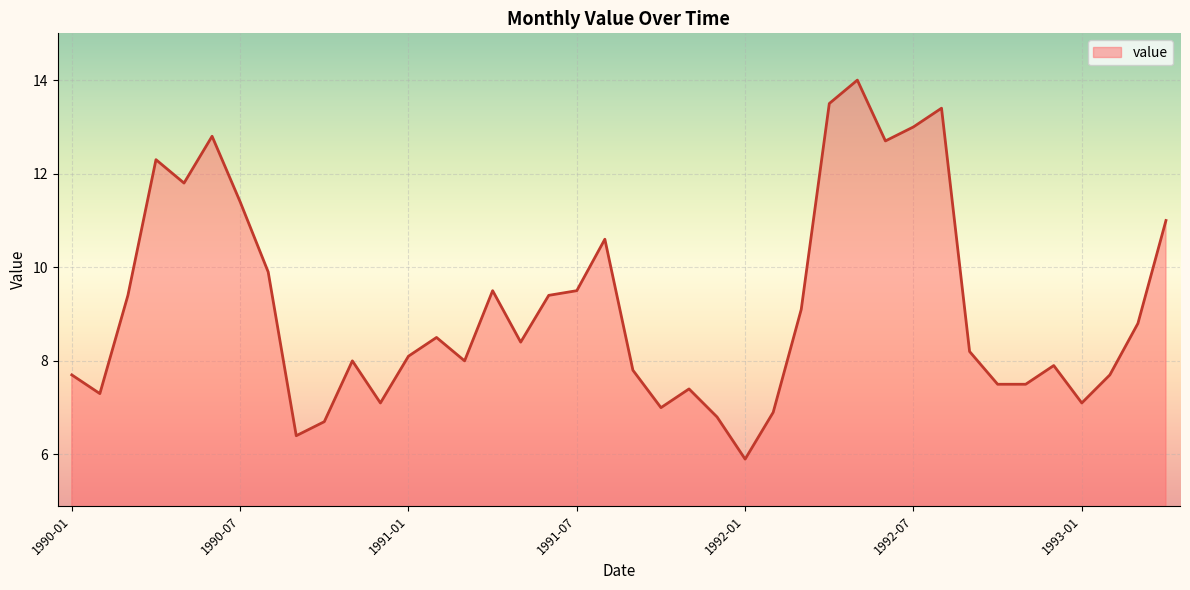

What is the minimum value shown in the chart?

5.9